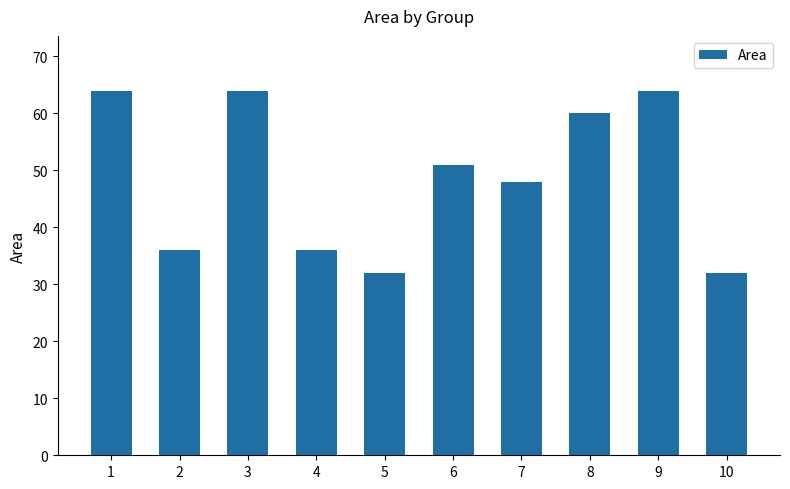

How many values are below 51?

5